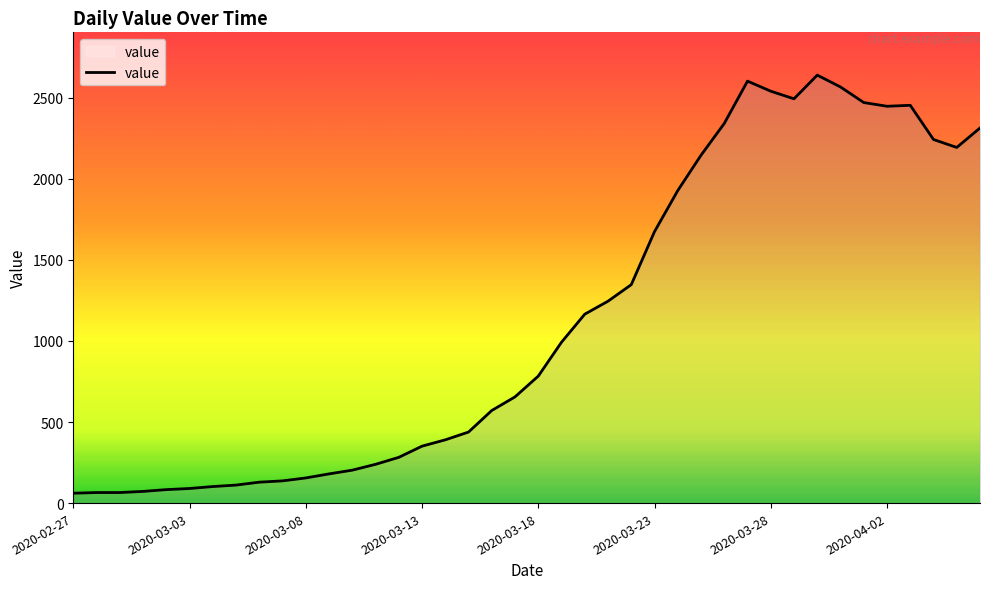

Does the chart have visible grid lines?

No